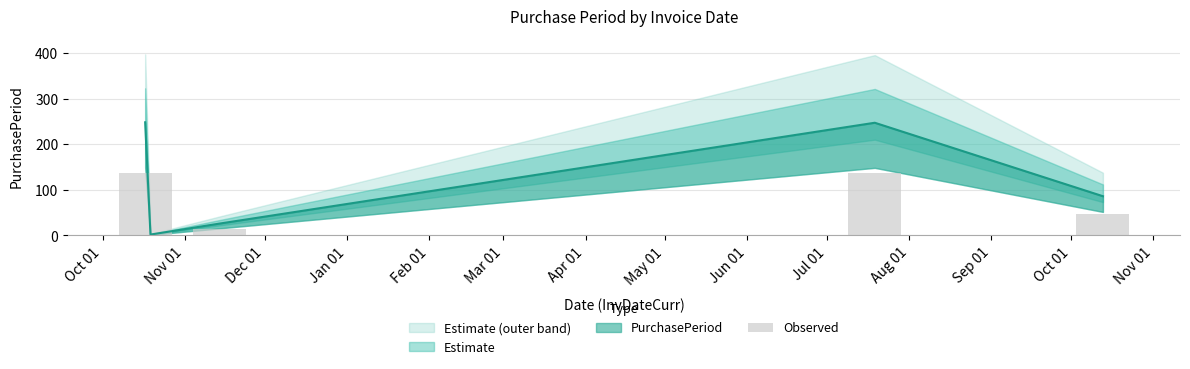

Which category has the highest value across all series?

Oct 01